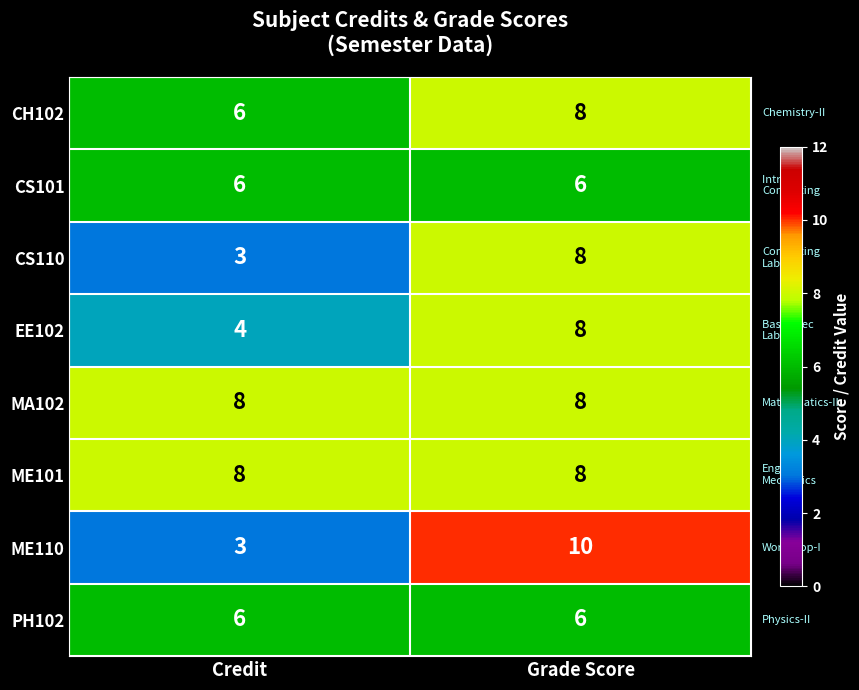

Reading left to right, list all the values displayed in this chart.

CH102: 6	8
CS101: 6	6
CS110: 3	8
EE102: 4	8
MA102: 8	8
ME101: 8	8
ME110: 3	10
PH102: 6	6